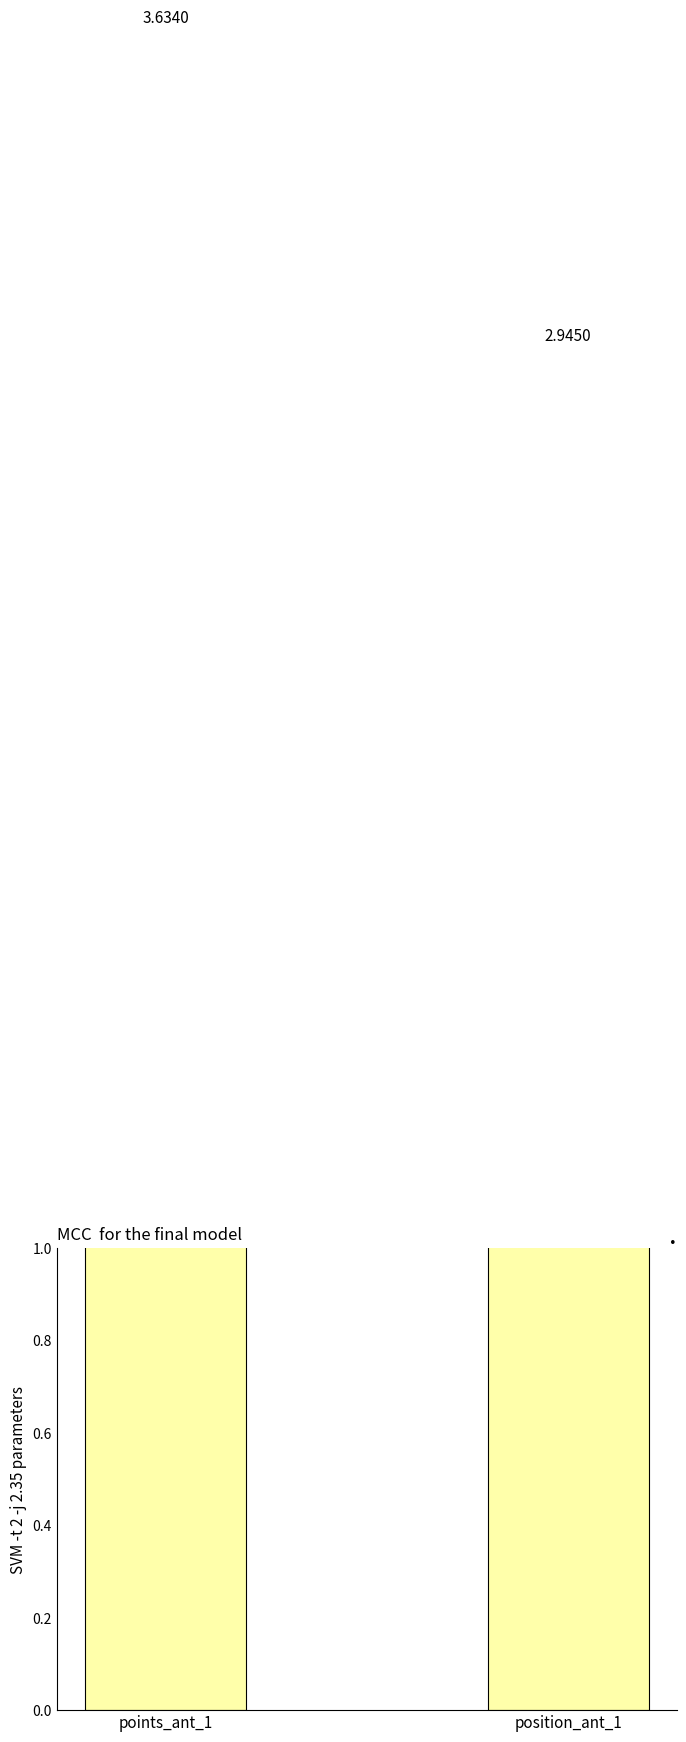

Reading left to right, transcribe all the data shown in this chart.

points_ant_1=3.6	position_ant_1=2.9